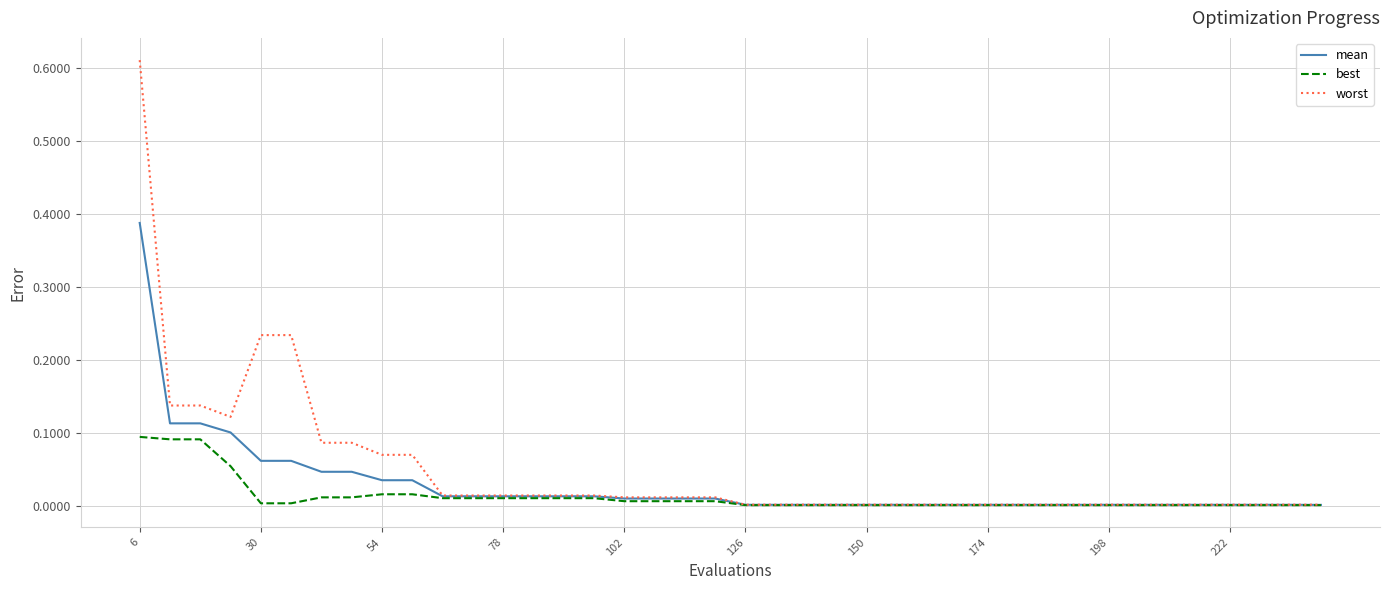

List the series in order of their overall mean, lowest first.

best, mean, worst